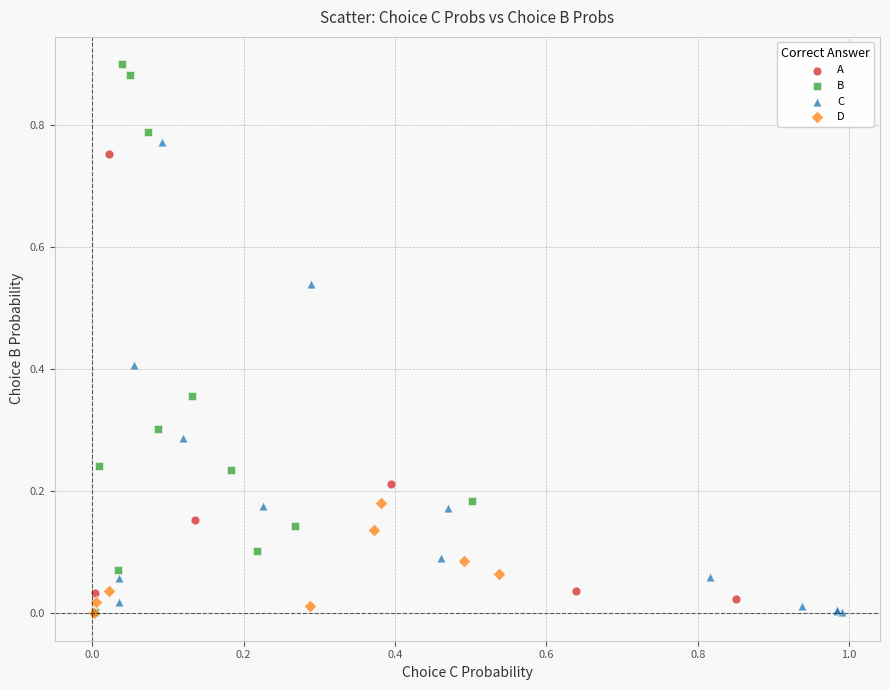

Which series reaches the maximum Y coordinate?

B